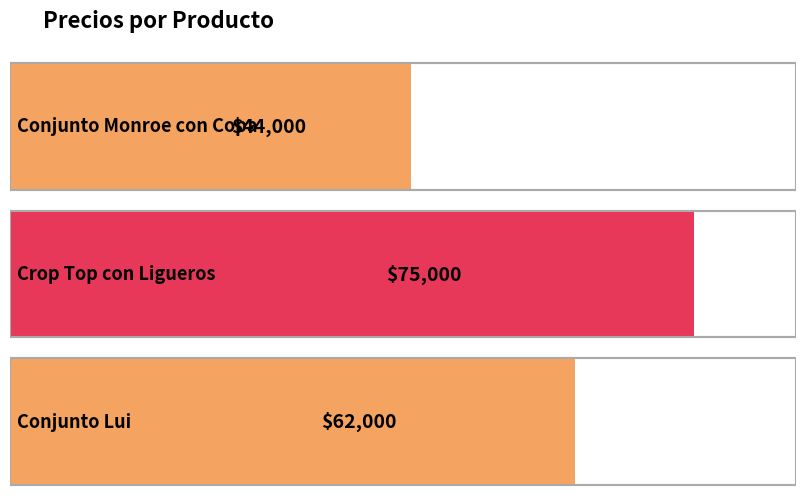

What is the difference between the values at Conjunto Monroe con Copa and Conjunto Lui?

18000